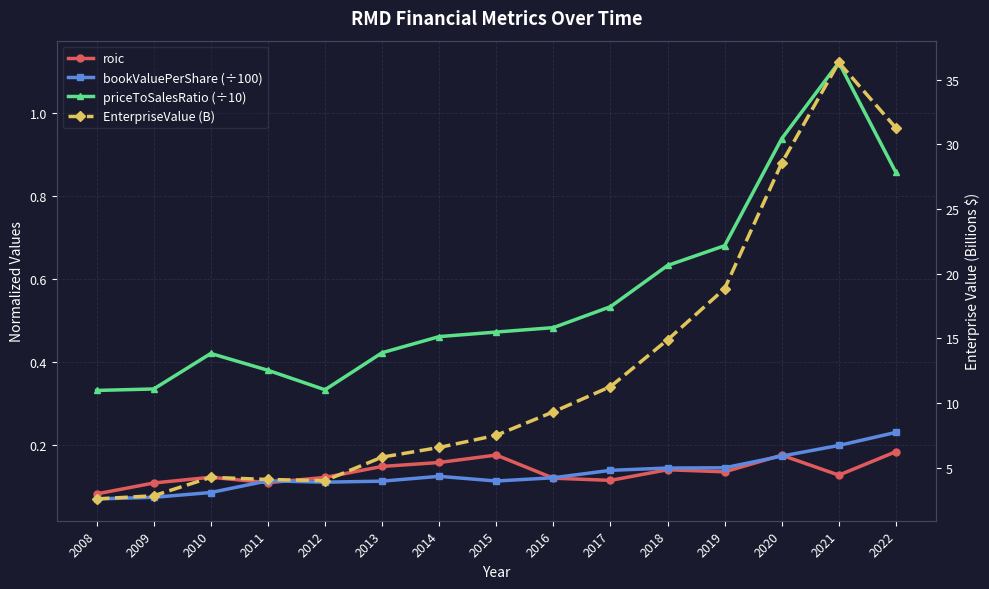

What is the sum of the priceToSalesRatio (÷10) values at 2019 and 2014?

1.1